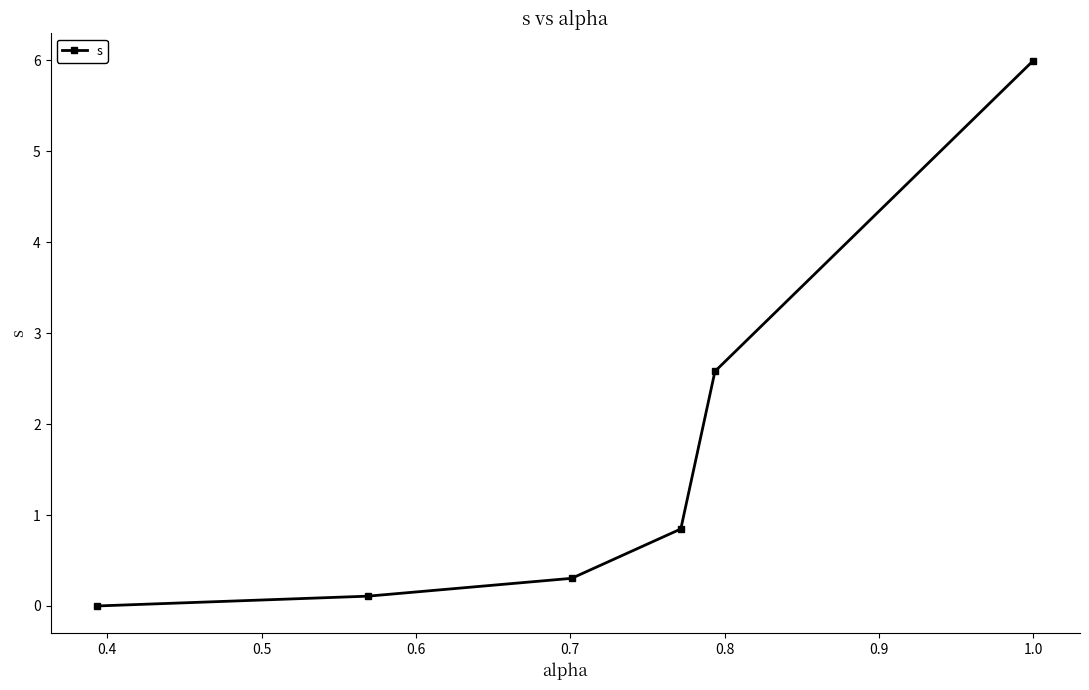

How many lines are shown in the chart?

1